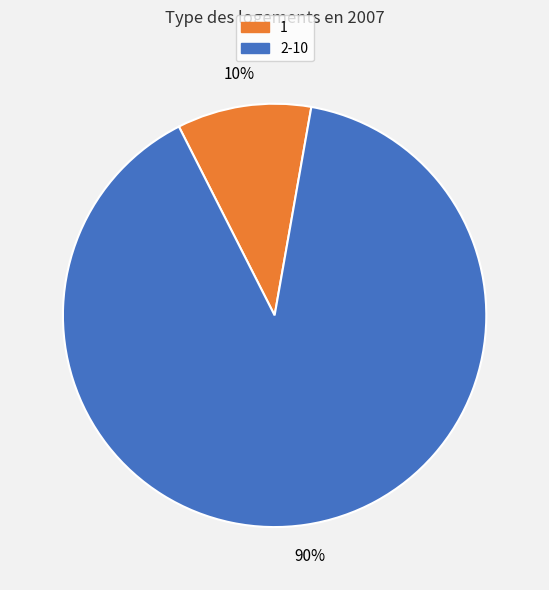

Is there any slice that represents more than half of the pie?

Yes